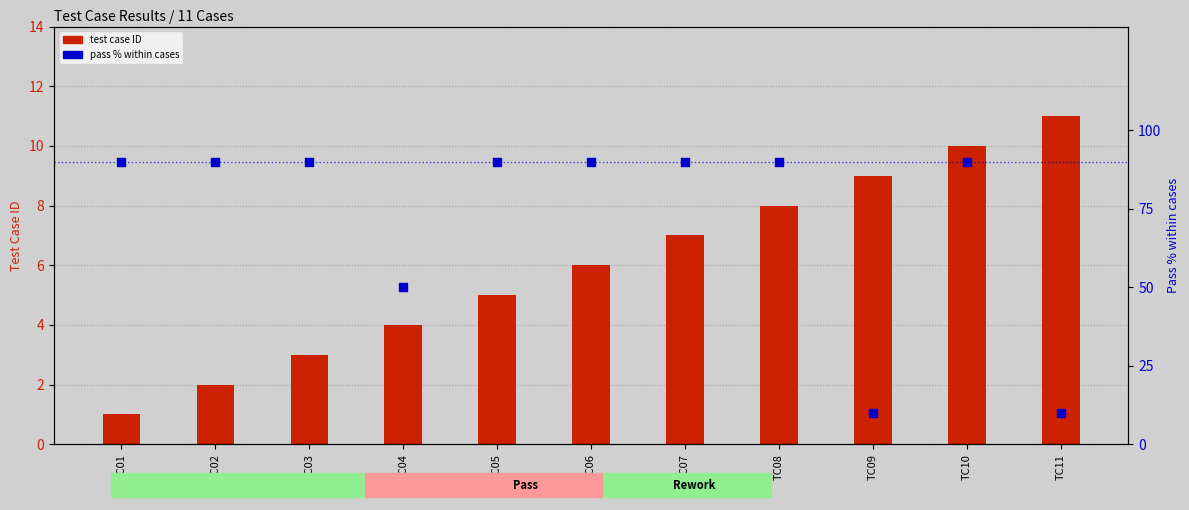

Which series contains the highest Y value?

pass % within cases